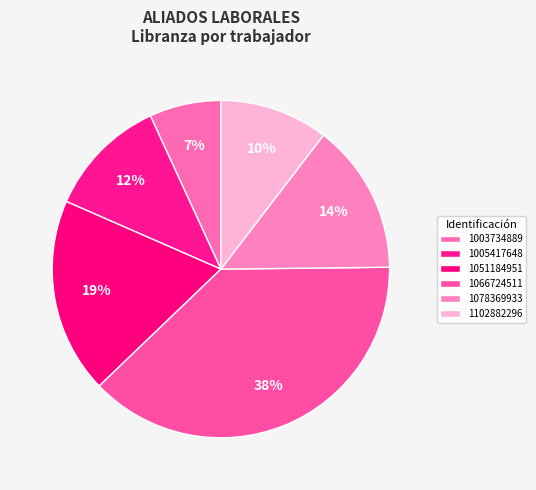

To the nearest percent, what is the difference between the largest and smallest slice percentages?

31%